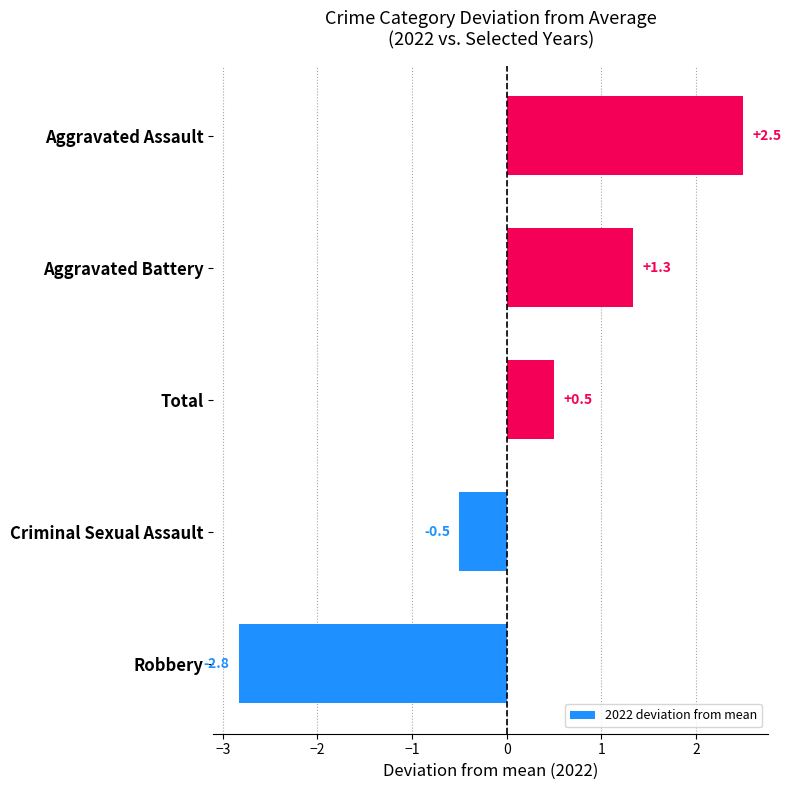

Rank the categories by value from lowest to highest.

Robbery, Criminal Sexual Assault, Total, Aggravated Battery, Aggravated Assault